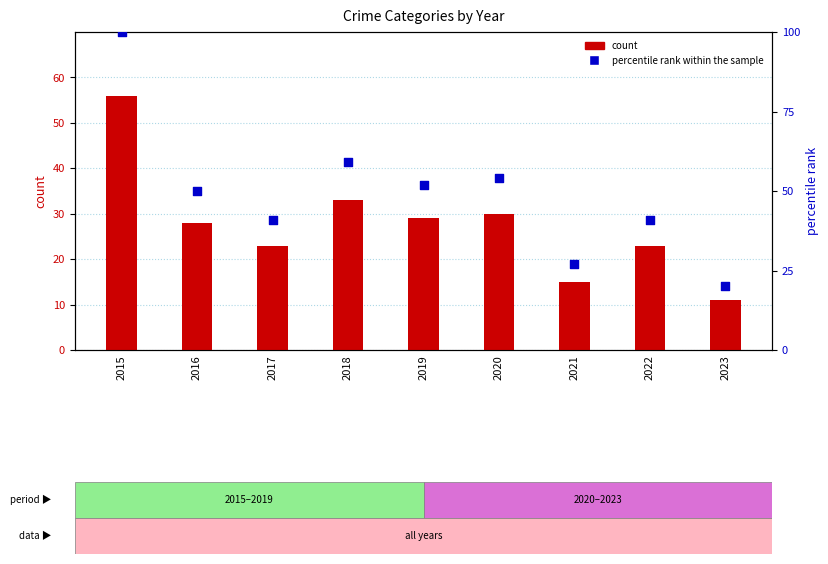

At how many categories does at least one series exceed 19?

9